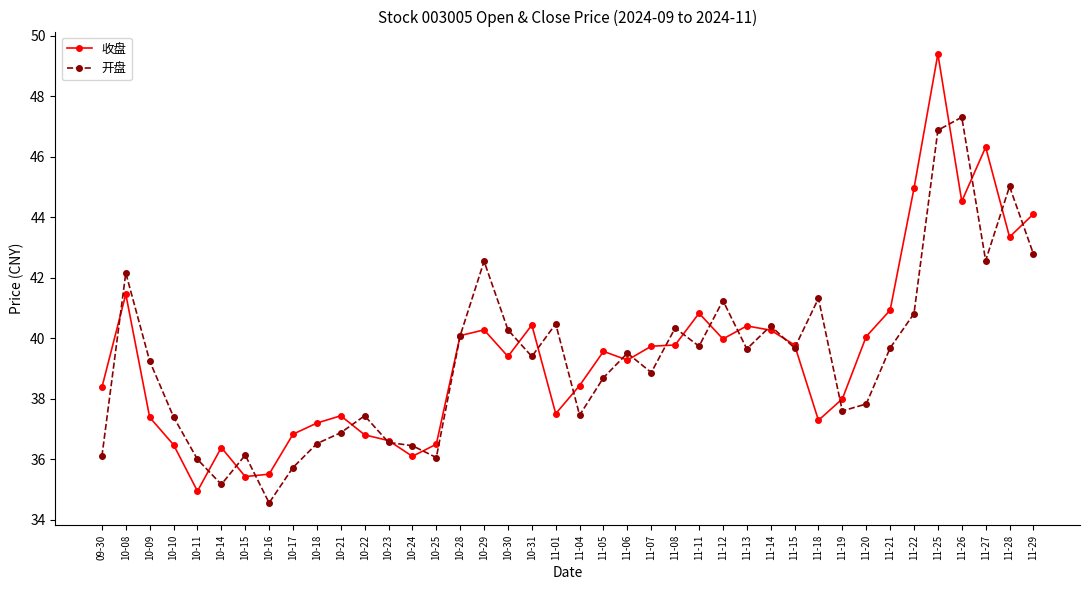

Rank the series at 11-13 from highest to lowest value.

收盘, 开盘